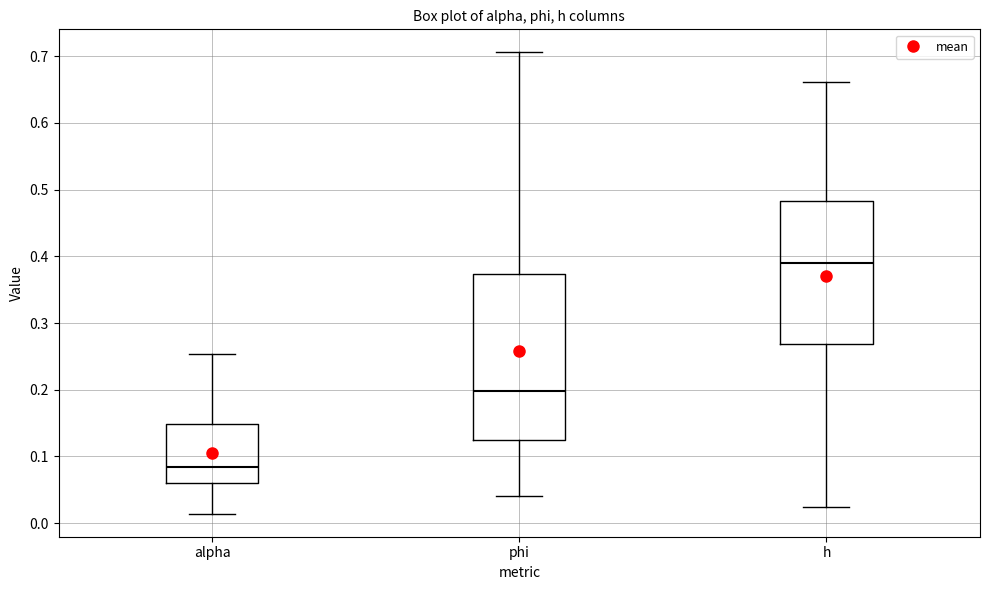

Reading left to right, read every box against the y-axis: the position of its median line, the range the box covers, and the ends of its whiskers. The values are not printed on the chart, so give them approximately, as read against the axis.

alpha: median 0.08, box 0.06 to 0.15, whiskers 0.01 to 0.25
phi: median 0.20, box 0.13 to 0.37, whiskers 0.04 to 0.71
h: median 0.39, box 0.27 to 0.48, whiskers 0.02 to 0.66